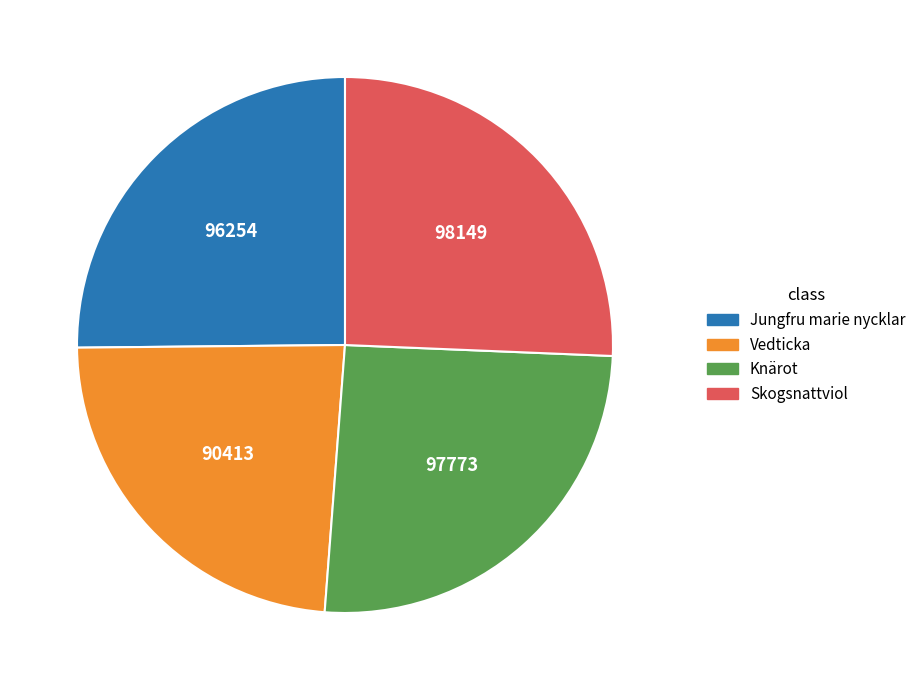

Is Vedticka the majority of the pie?

No